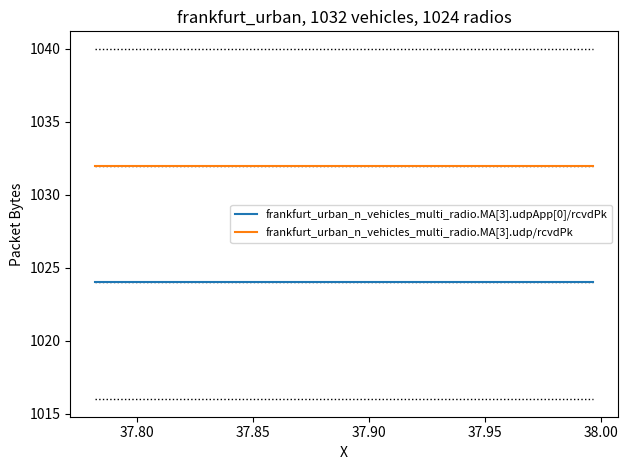

Rank the series by their maximum value, from lowest to highest.

frankfurt_urban_n_vehicles_multi_radio.MA[3].udpApp[0]/rcvdPk, frankfurt_urban_n_vehicles_multi_radio.MA[3].udp/rcvdPk